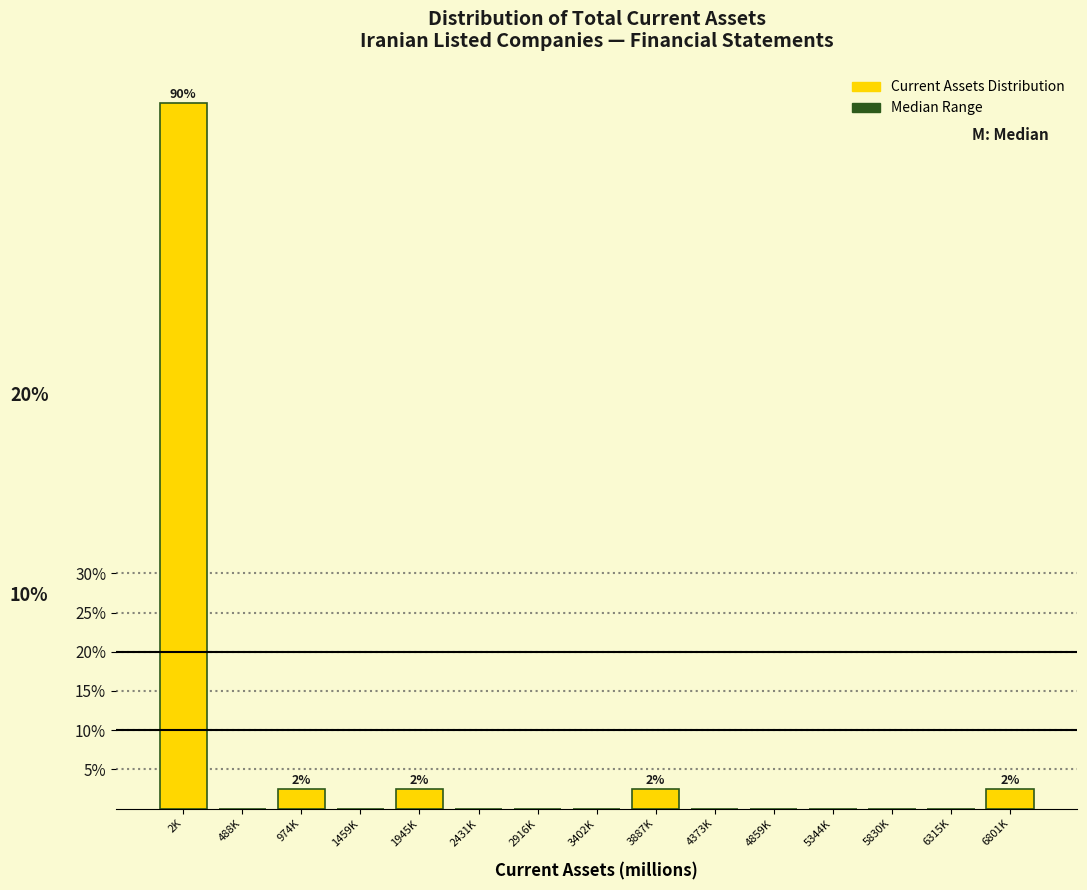

Reading left to right, extract all data points from this chart.

2K=90.0	488K=0.0	974K=2.5	1459K=0.0	1945K=2.5	2431K=0.0	2916K=0.0	3402K=0.0	3887K=2.5	4373K=0.0	4859K=0.0	5344K=0.0	5830K=0.0	6315K=0.0	6801K=2.5